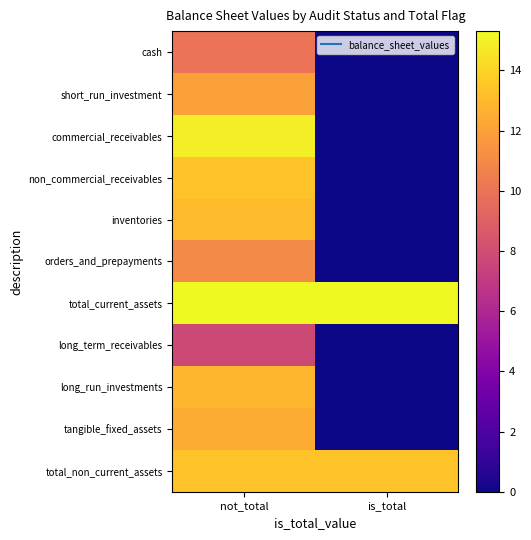

Reading right to left, transcribe all the data shown in this chart.

cash: is_total=0.0	not_total=10.0
short_run_investment: is_total=0.0	not_total=12.0
commercial_receivables: is_total=0.0	not_total=14.9
non_commercial_receivables: is_total=0.0	not_total=13.4
inventories: is_total=0.0	not_total=13.0
orders_and_prepayments: is_total=0.0	not_total=11.1
total_current_assets: is_total=15.3	not_total=15.3
long_term_receivables: is_total=0.0	not_total=7.8
long_run_investments: is_total=0.0	not_total=12.9
tangible_fixed_assets: is_total=0.0	not_total=12.4
total_non_current_assets: is_total=13.4	not_total=13.4